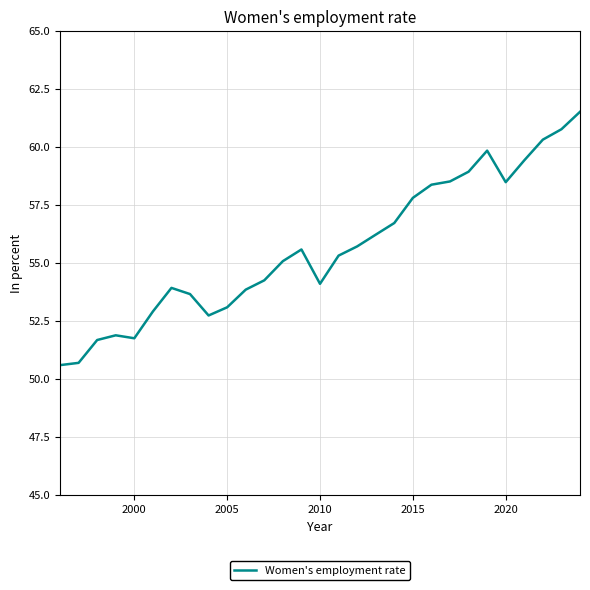

What is the difference between the maximum and minimum values?

10.9